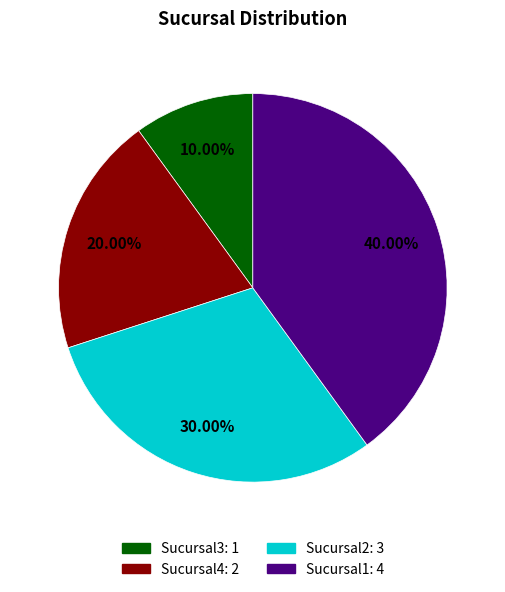

What percentage is the Sucursal1 slice, to the nearest percent?

40%